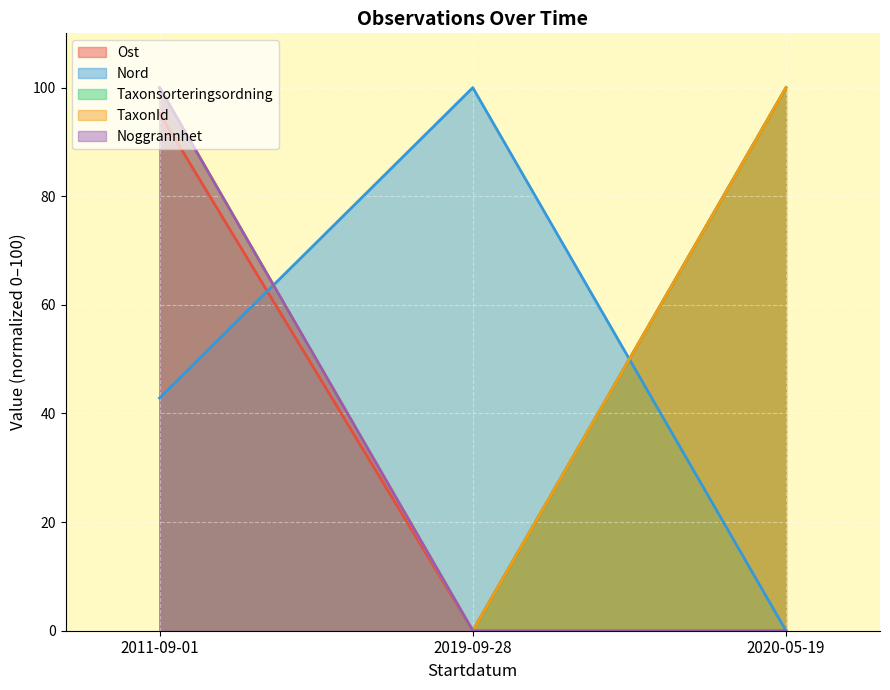

What is the approximate value of Noggrannhet at 2011-09-01?

100.0